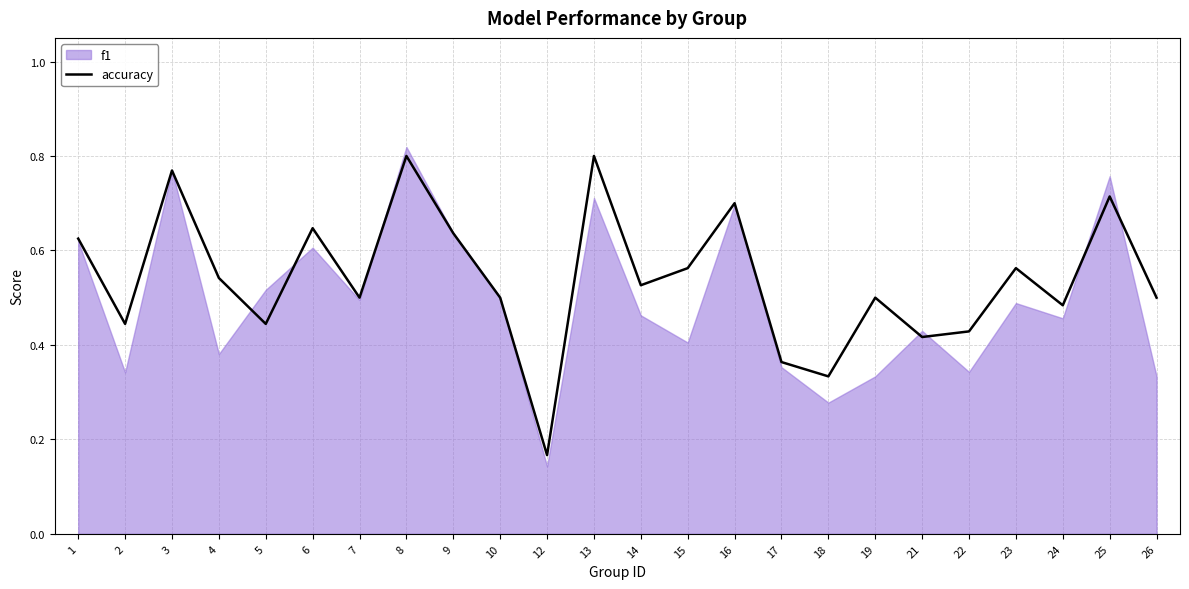

The value at 12 is 0.2. True or false?

True